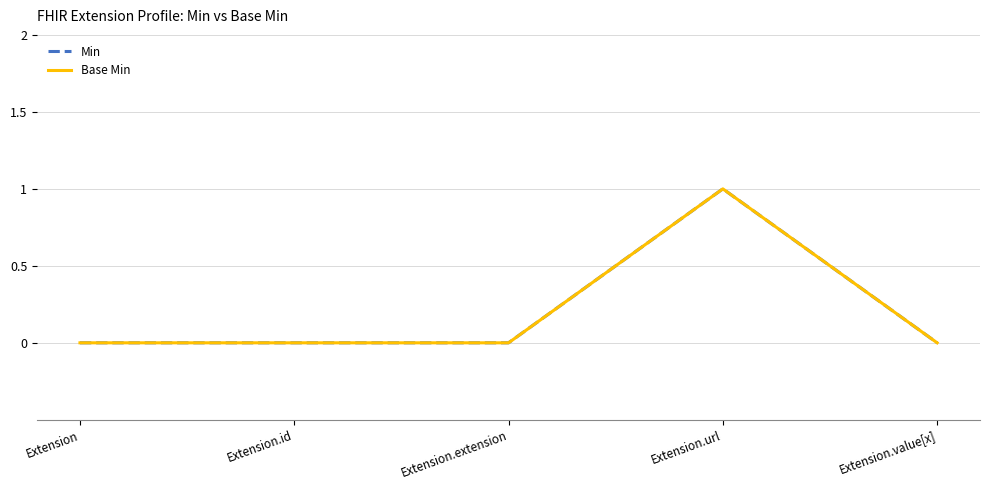

Which series has the widest spread of values?

Min